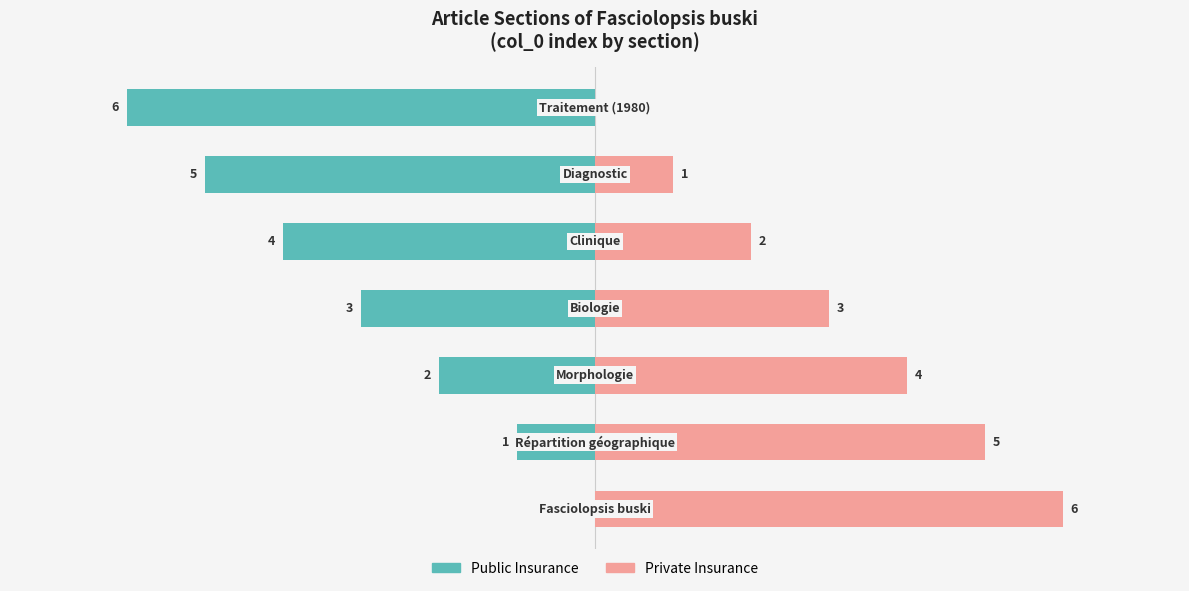

What is the smallest value displayed?

-6